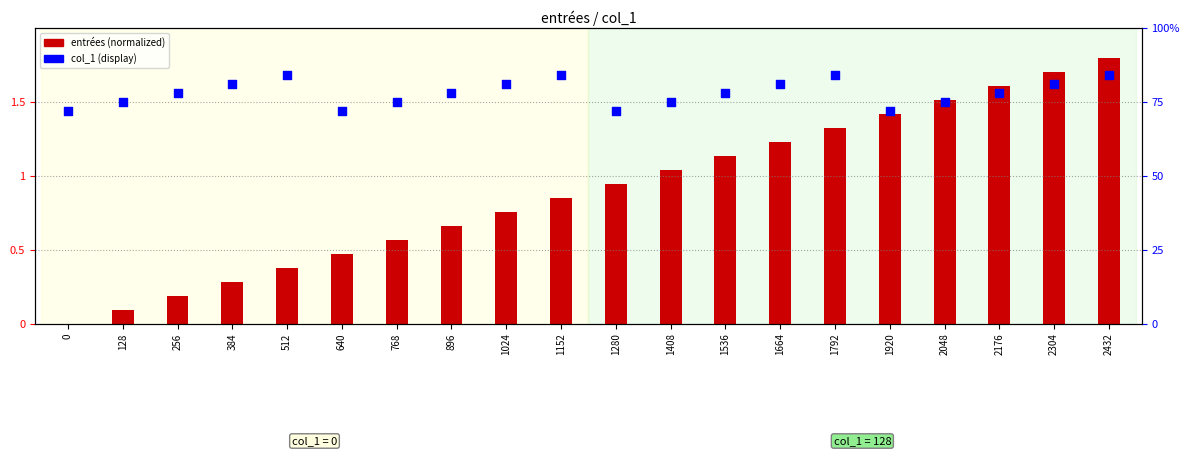

Between 2048 and 2304, which is larger?

2304